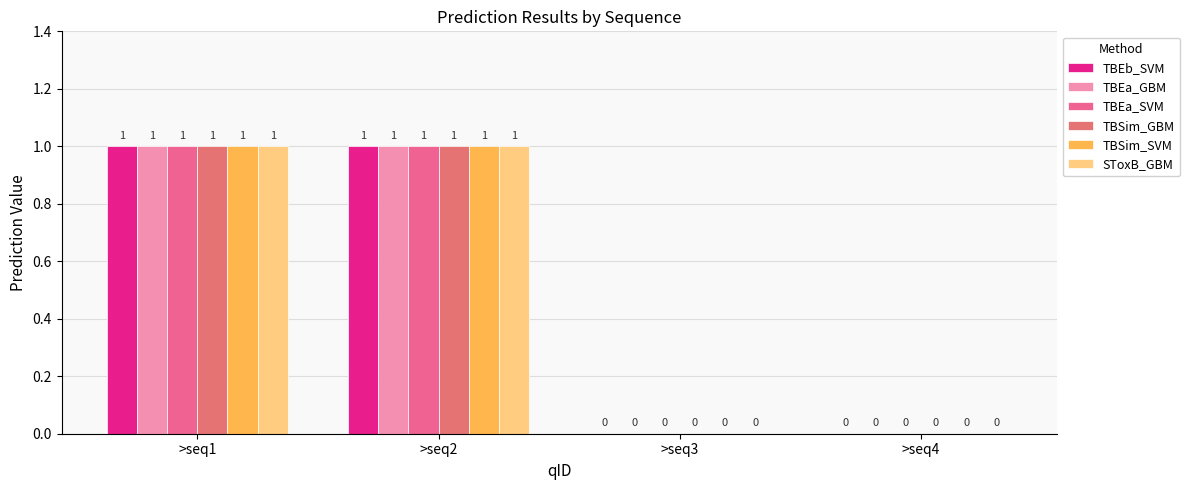

Which category has the highest value across all series?

>seq1